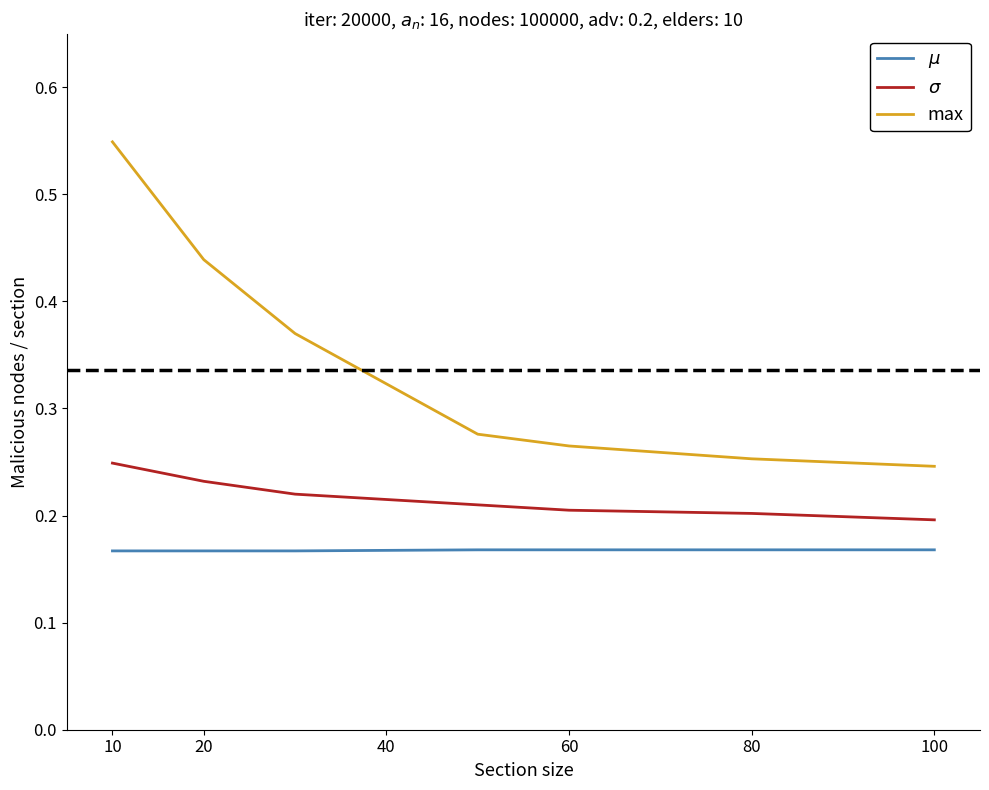

True or false: $\mu$ and max intersect in this chart.

False